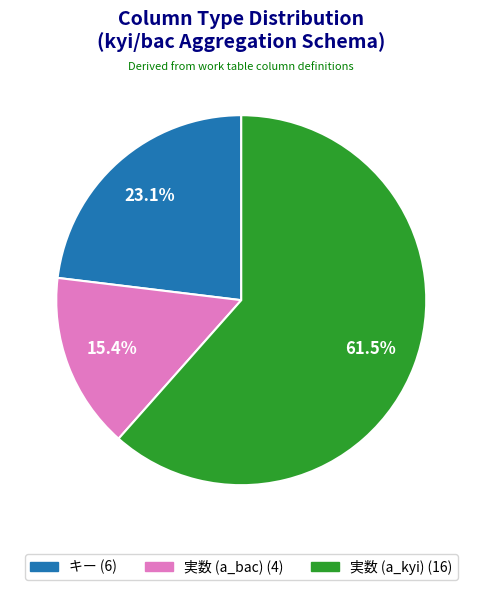

Is it true that 実数 (a_bac) is 15% of the pie?

True